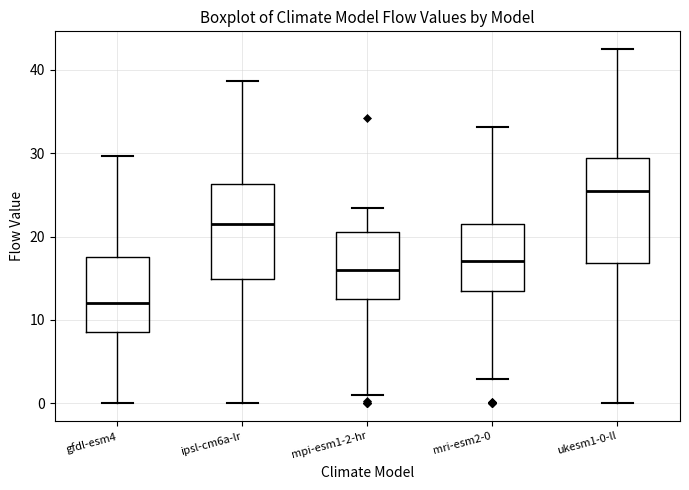

Where is the lower edge of the box for mpi-esm1-2-hr on the y-axis? The values are not printed on the chart, so give them approximately, as read against the axis.

13